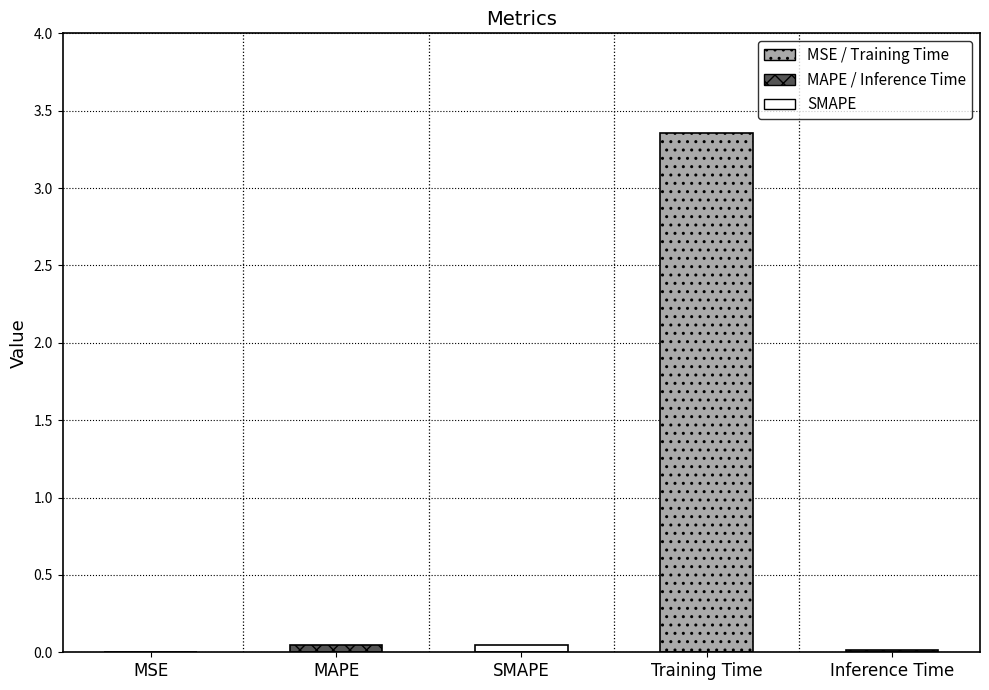

Which has a higher value, Training Time or MAPE?

Training Time